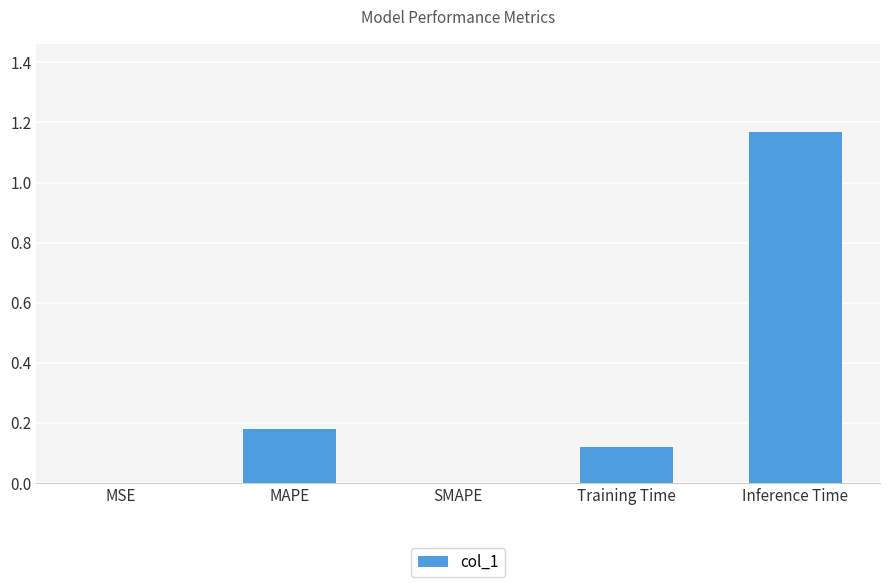

Between Training Time and MSE, which is larger?

Training Time